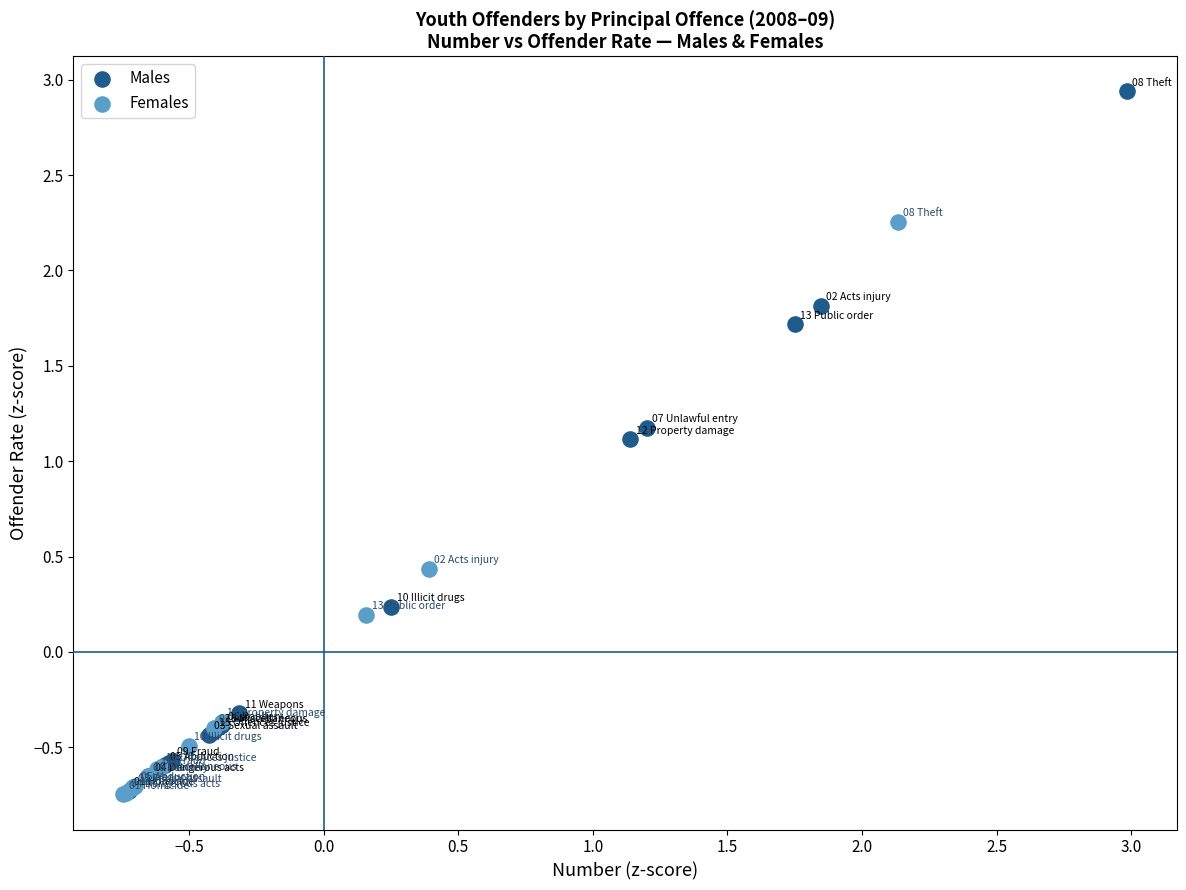

Which series reaches the maximum Y coordinate?

Males